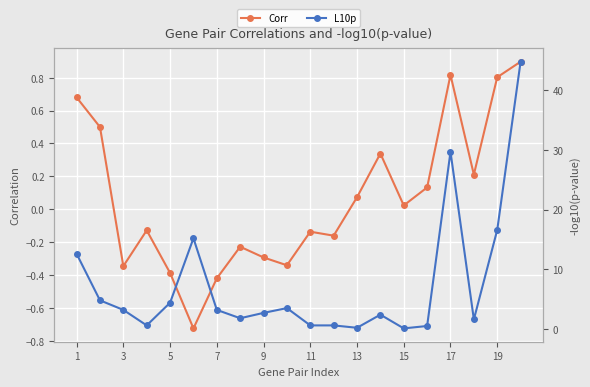

The Corr series shows 0.5 at 19. True or false?

False